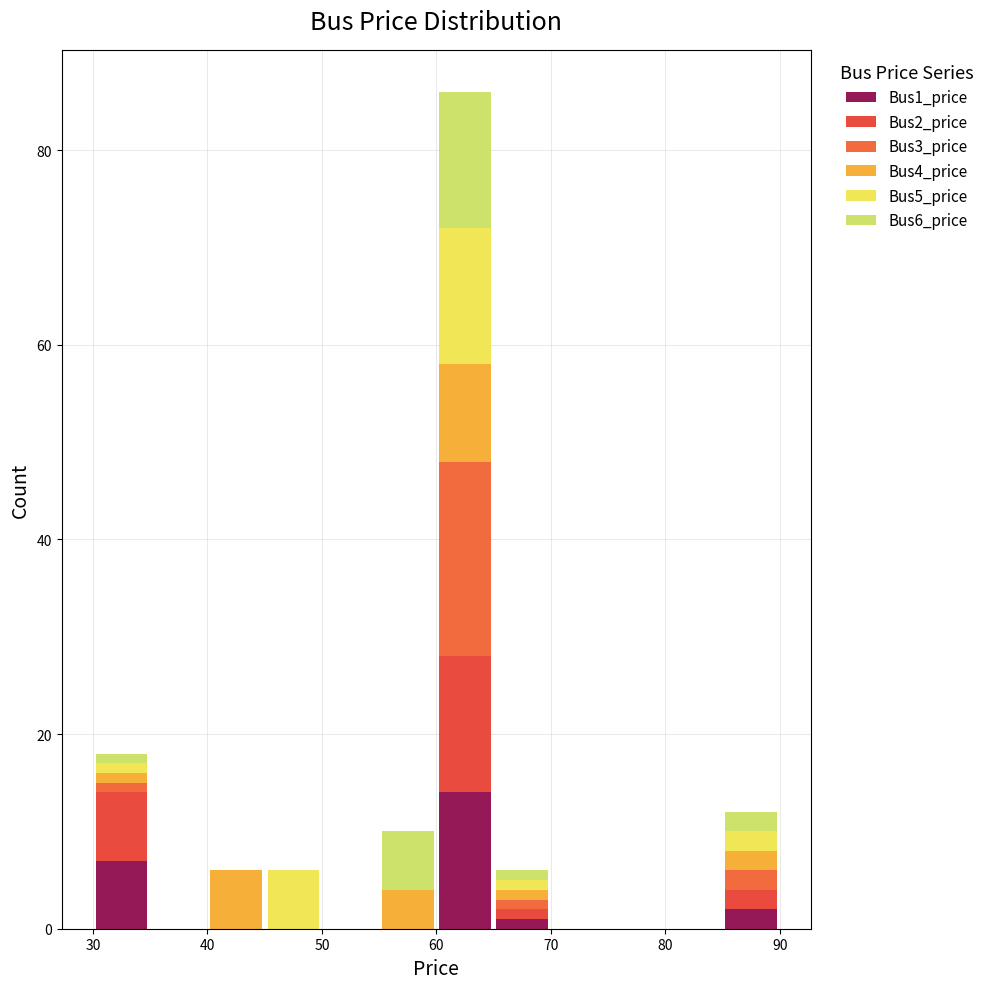

Reading left to right, transcribe this chart: for each stacked bar, give the range it covers on the x-axis and its total height. The values are not printed on the chart, so give them approximately, as read against the axis.

30 to 35: 18
35 to 40: 0
40 to 45: 6
45 to 50: 6
50 to 55: 0
55 to 60: 10
60 to 65: 86
65 to 70: 6
70 to 75: 0
75 to 80: 0
80 to 85: 0
85 to 90: 12